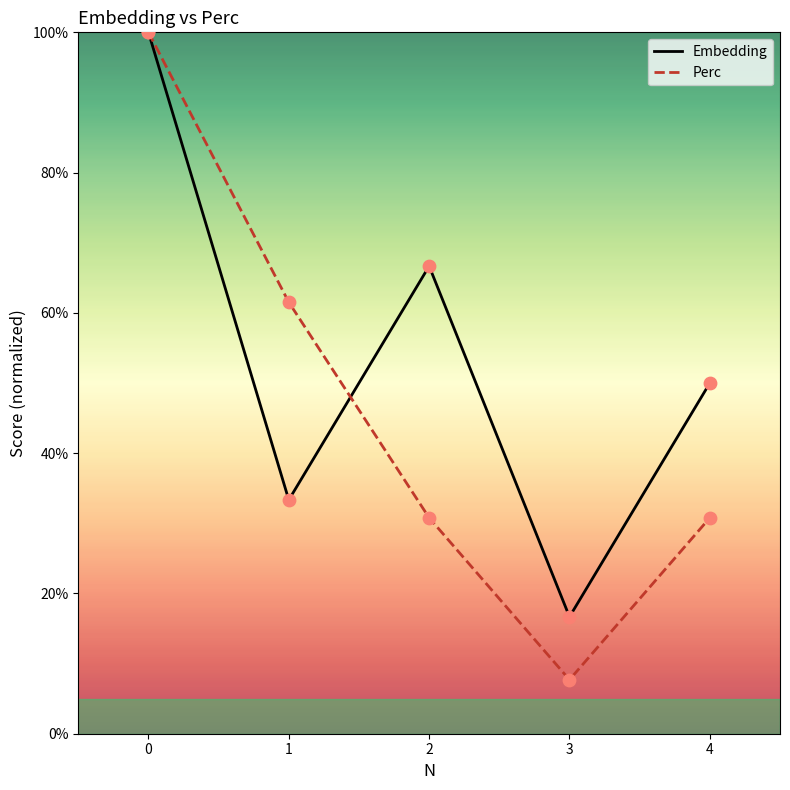

Is the value of Perc at 2 greater than the value of Embedding at 1?

No